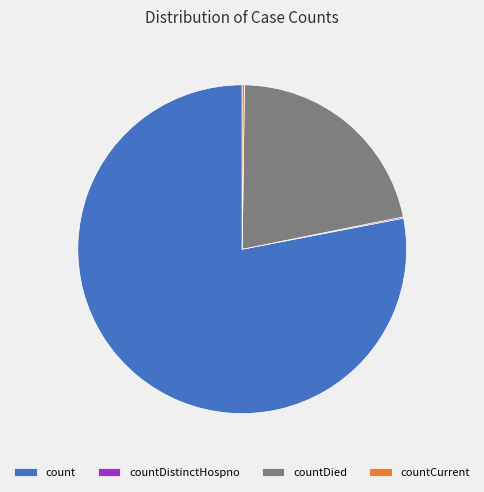

Combined, do countDied and count account for over 50%?

Yes